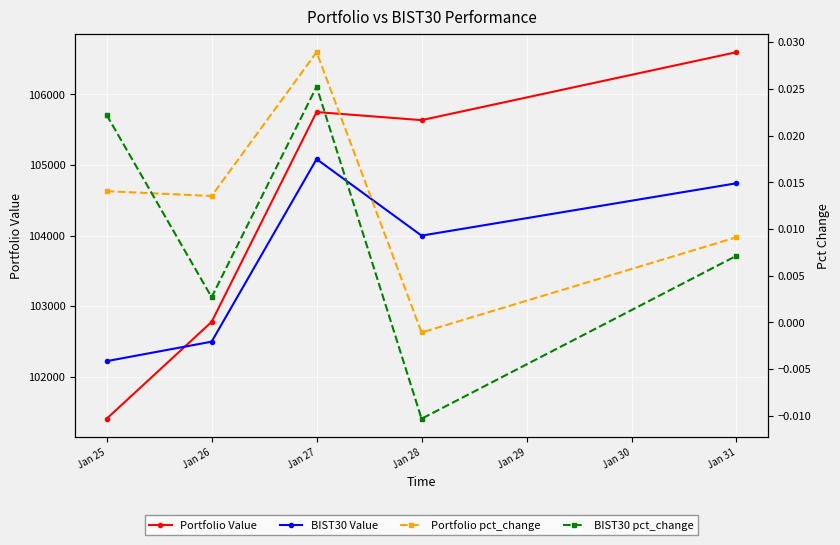

Is this an area chart (filled region under the line)?

No